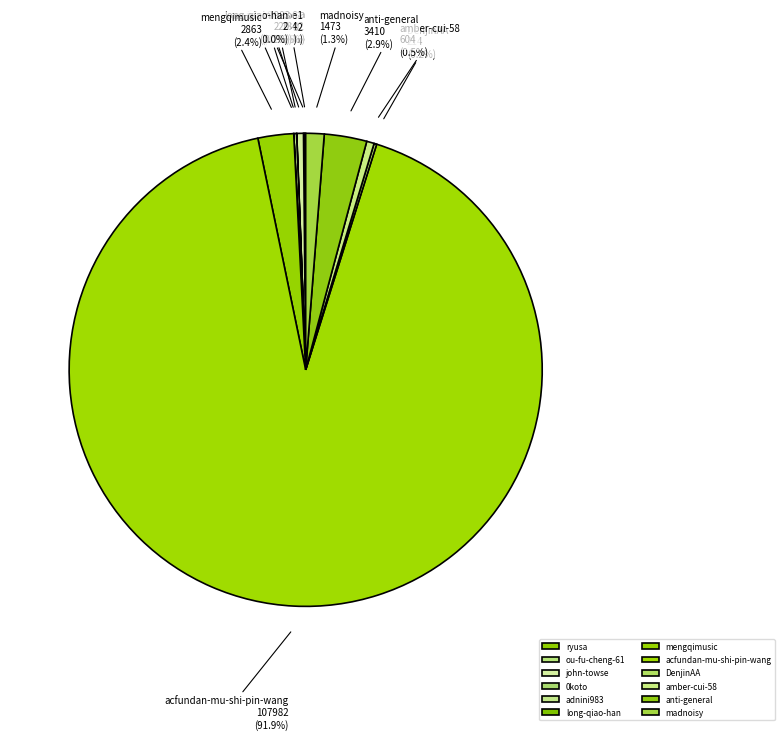

What is the largest slice in the pie chart?

acfundan-mu-shi-pin-wang